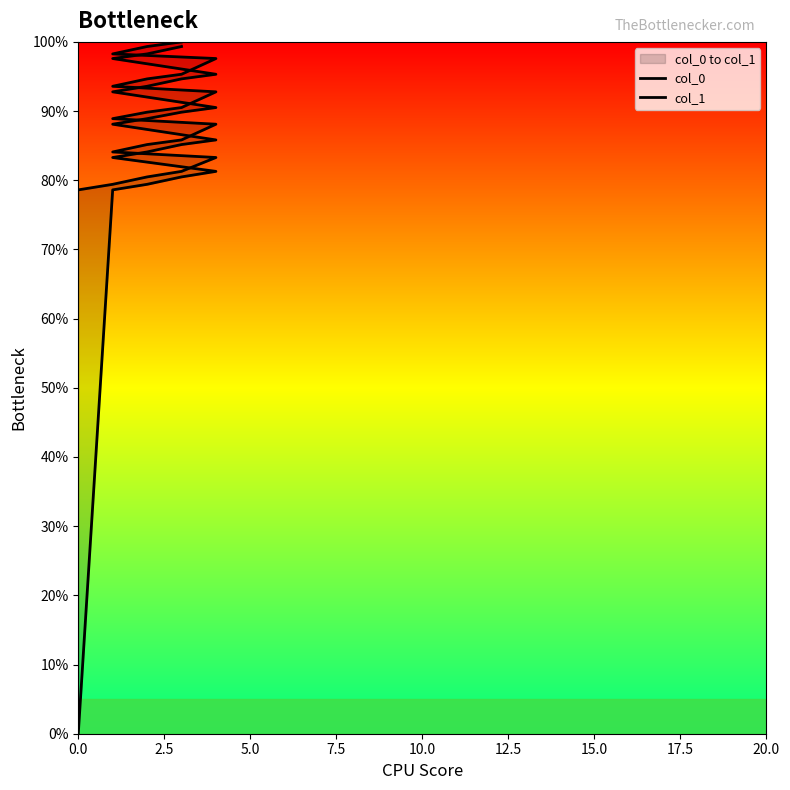

What is the difference between the maximum and minimum values in the col_0 series?

1.0